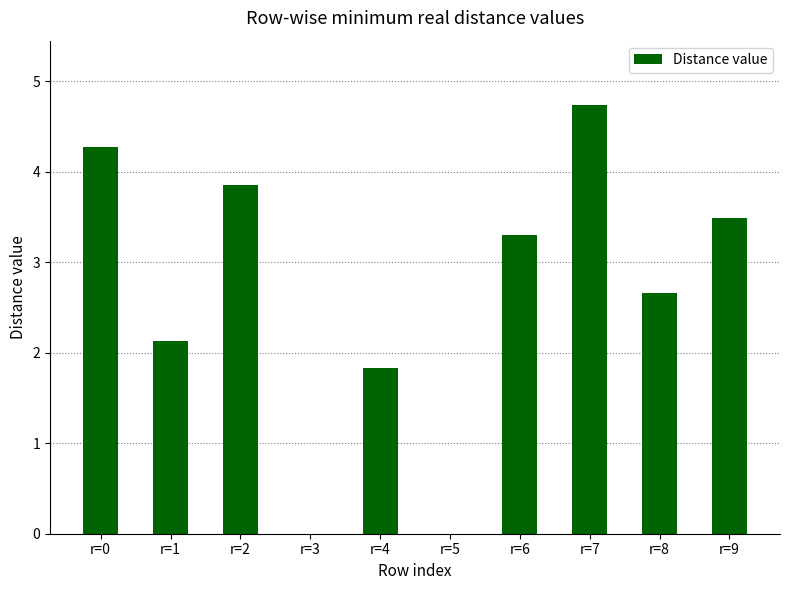

What is the change in value from r=3 to r=6?

+3.3